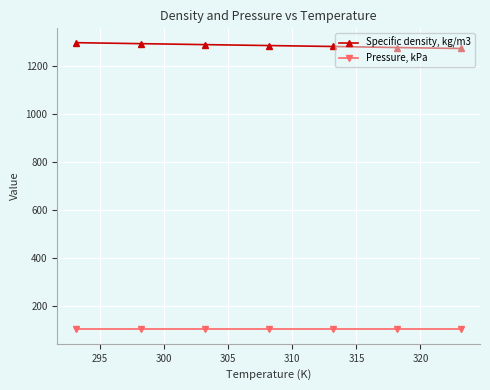

How many data points in Specific density, kg/m3 are above 1284?

4